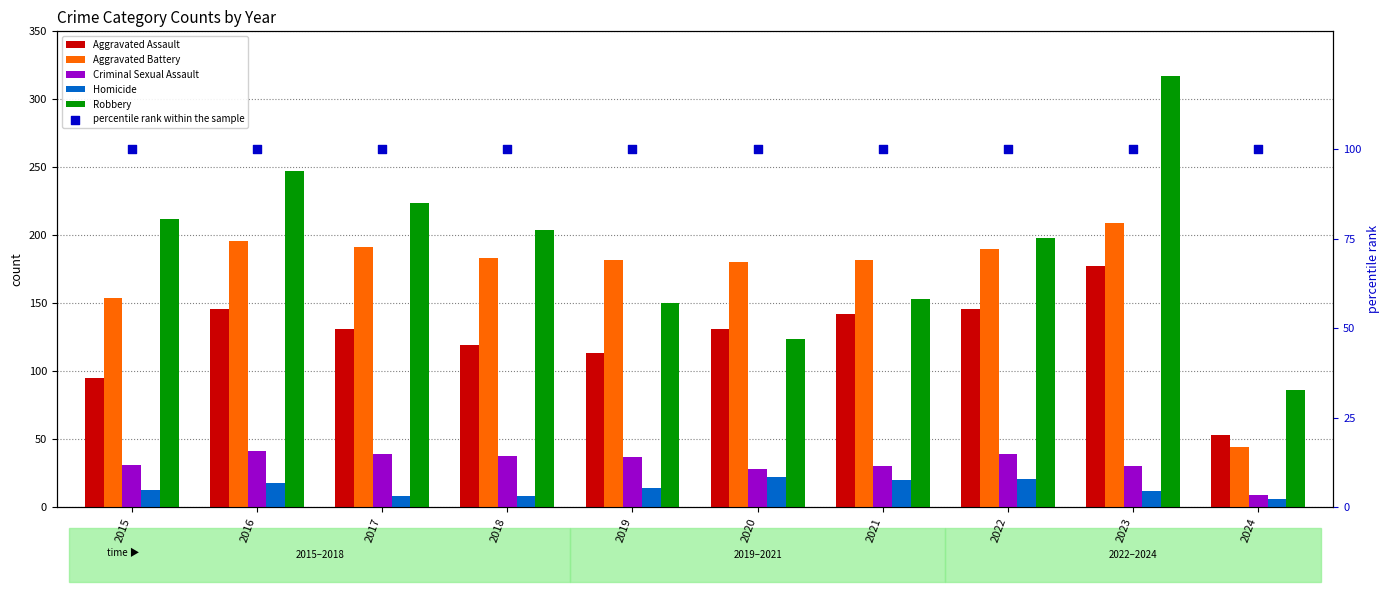

At how many categories does at least one series exceed 241?

2